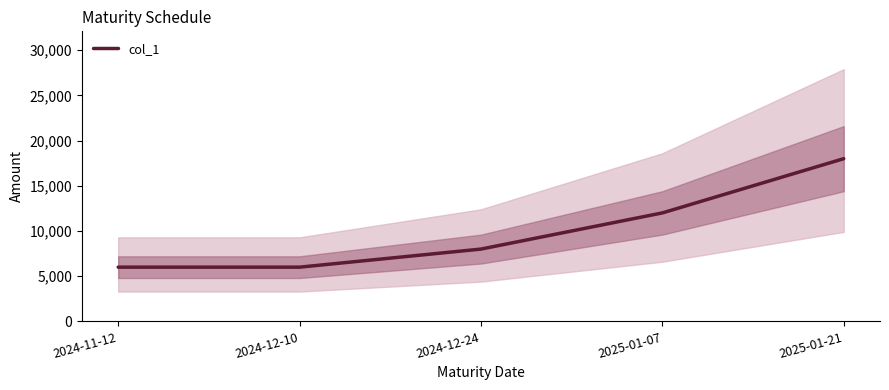

What is the difference between the maximum and minimum values?

12000